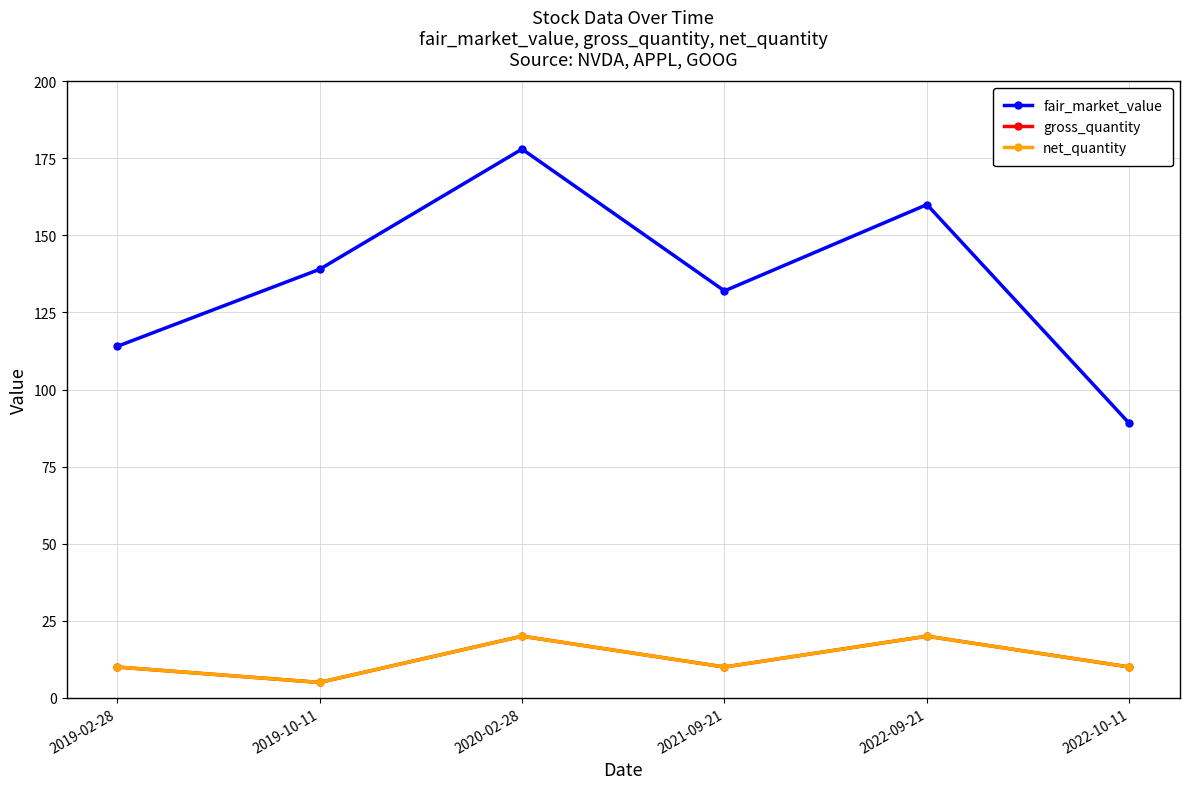

At which category does the chart reach its peak across all series?

2020-02-28